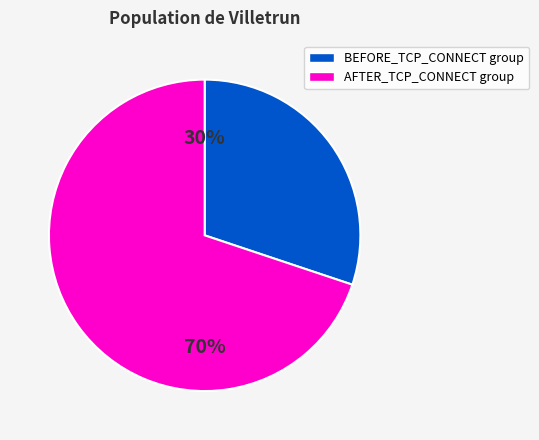

To the nearest percent, what is the average slice percentage?

50%